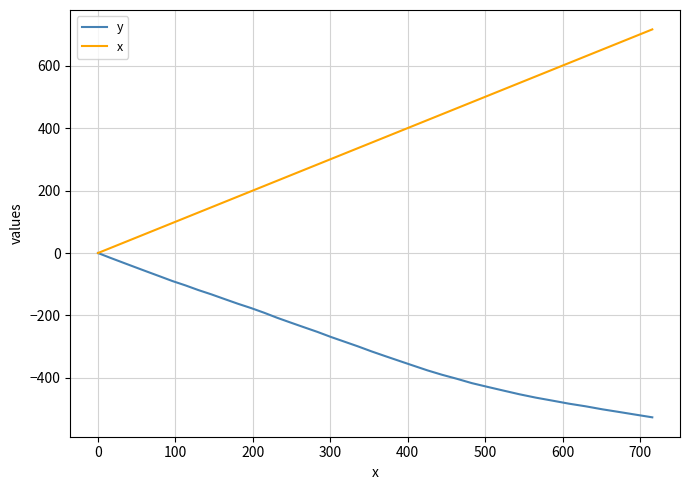

What is the difference between the maximum and minimum values in the x series?

715.9